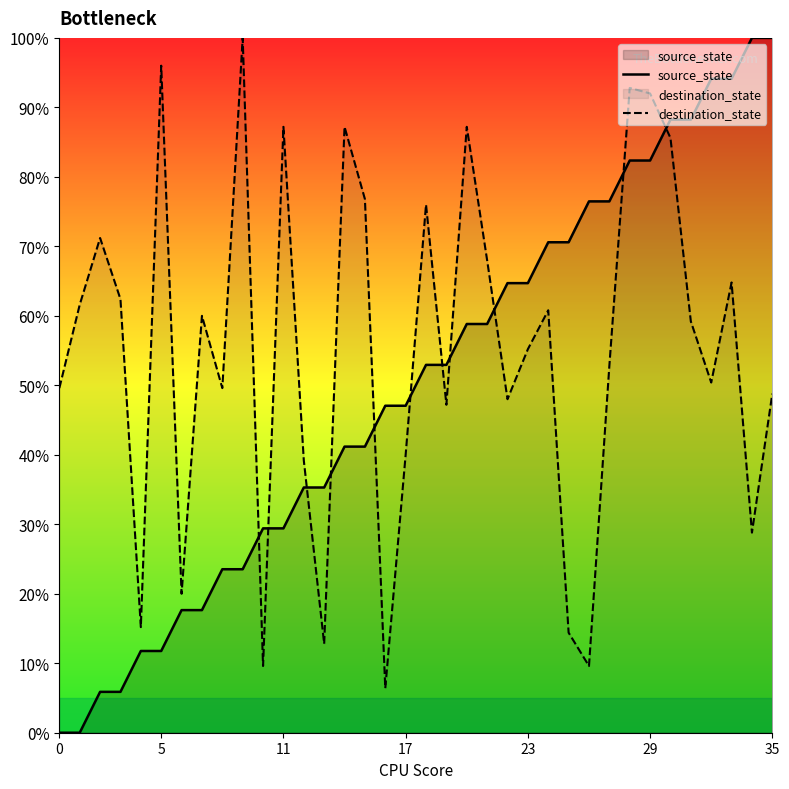

The value of destination_state at 21 is 68.0. True or false?

True